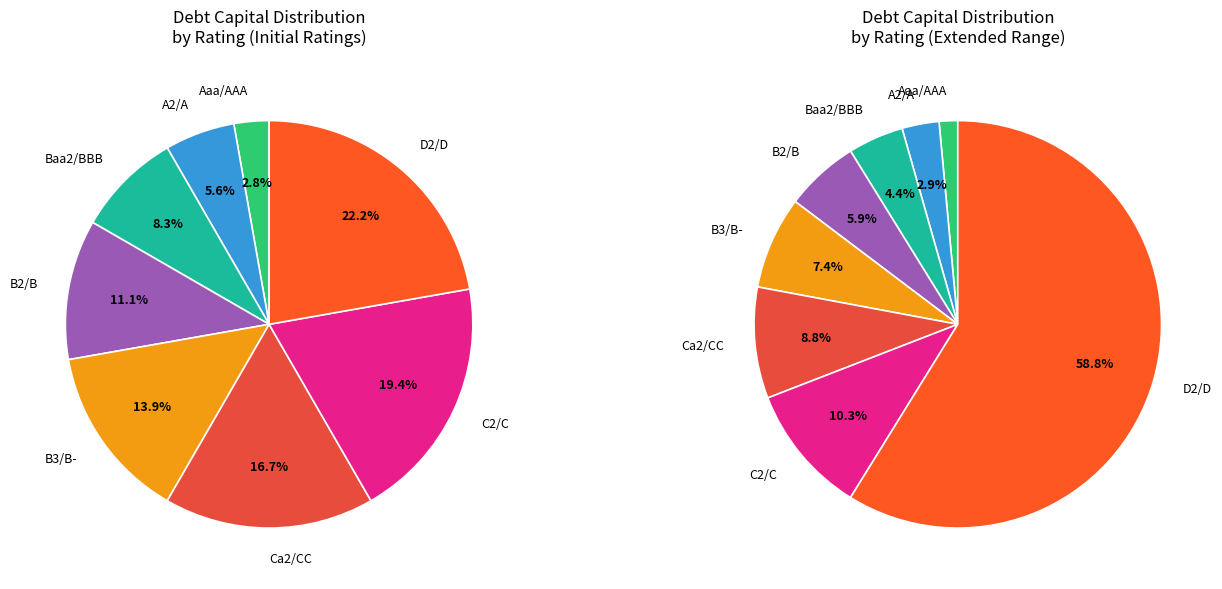

Combined, what portion of the pie is Baa2/BBB and D2/D?

30.6%